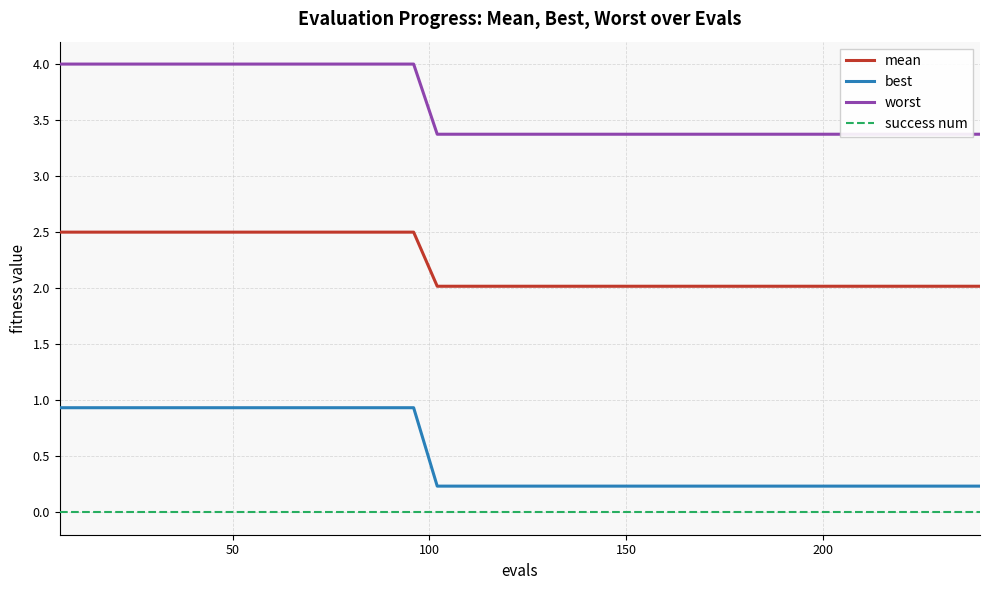

True or false: success num and best intersect in this chart.

False